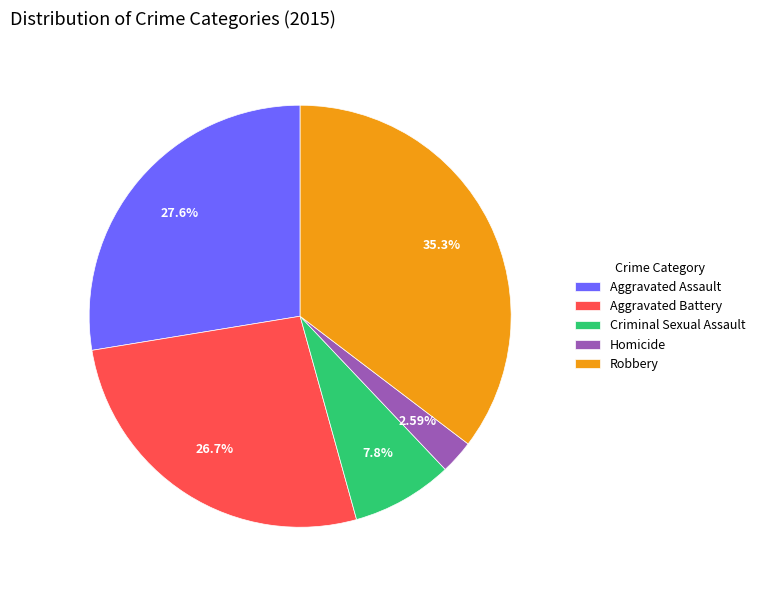

How many segments does this pie chart have?

5